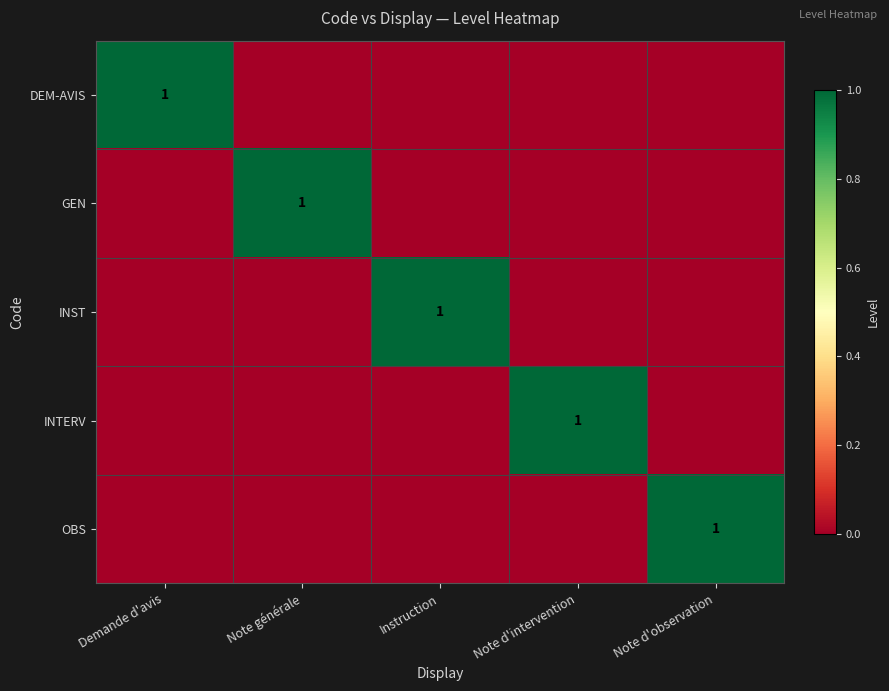

List the labels in order of DEM-AVIS value, largest first.

Demande d'avis, Note générale, Instruction, Note d'intervention, Note d'observation